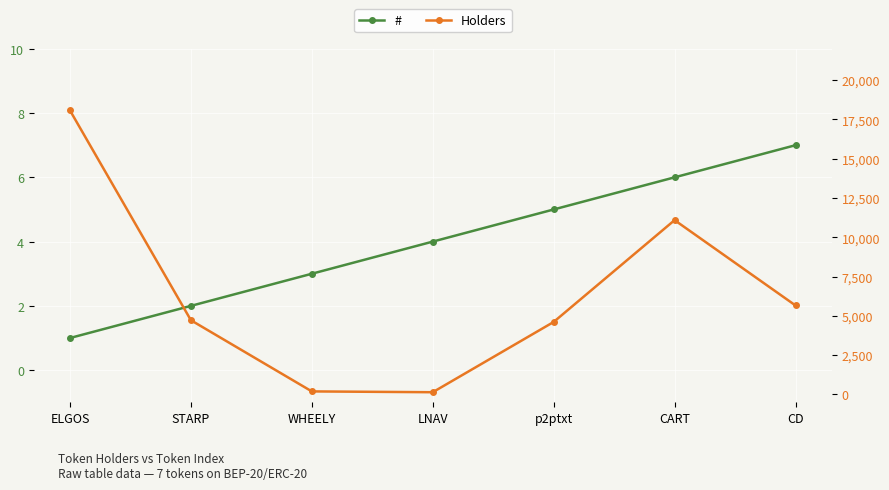

At how many categories does at least one series exceed 8900?

2